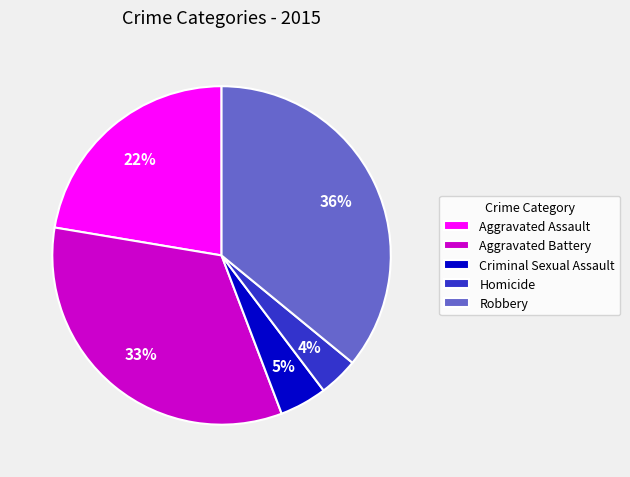

What percentage is the Robbery slice, to the nearest percent?

36%